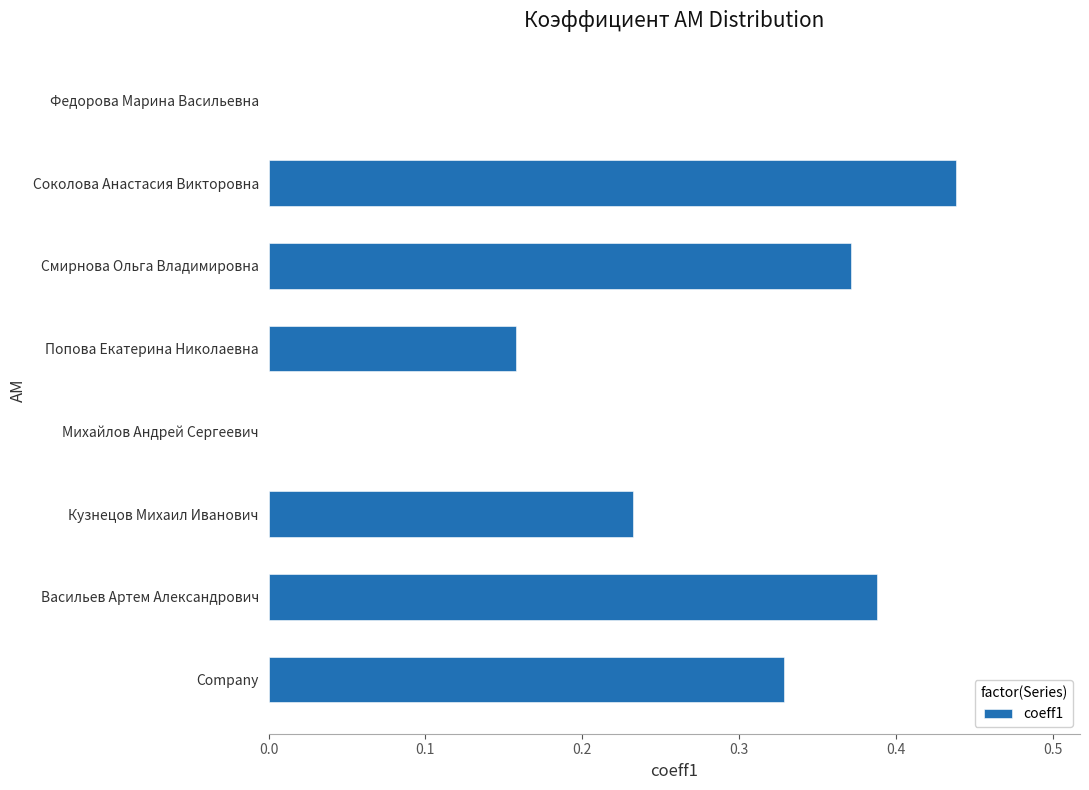

True or false: the data shows 0.1 at Company.

False